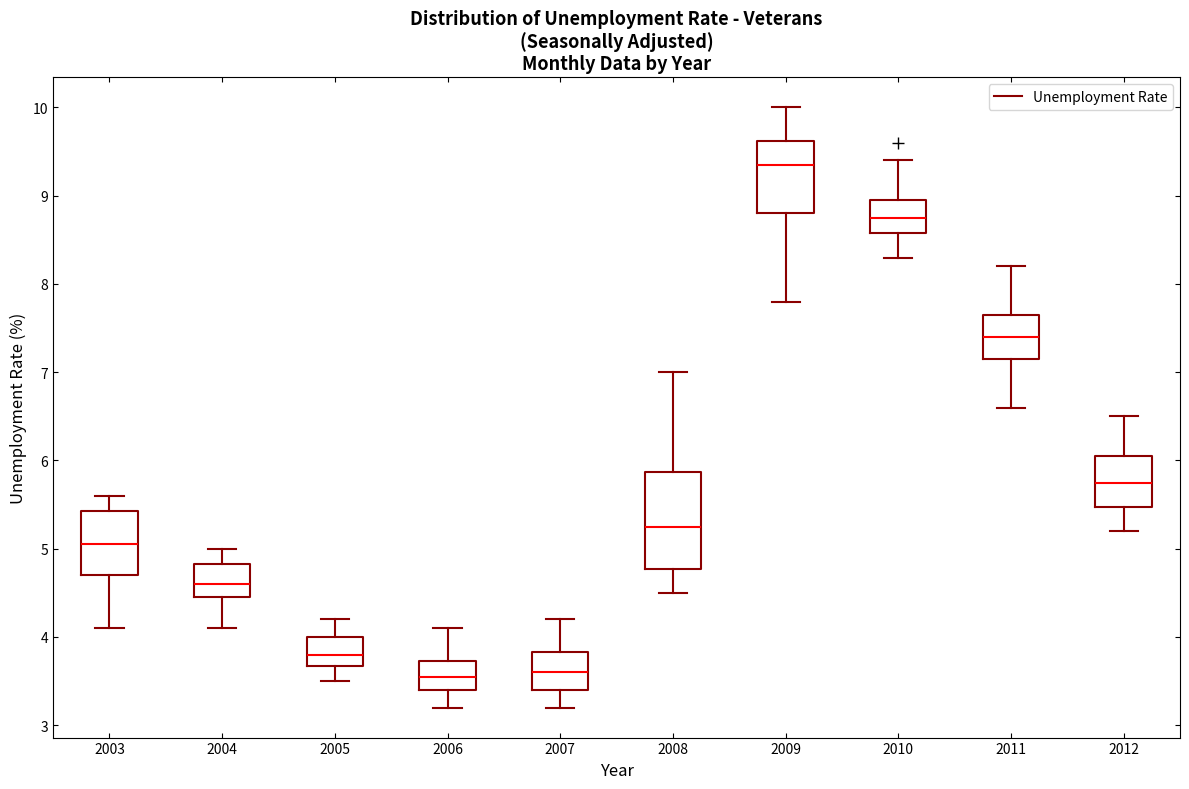

Comparing the boxes themselves (not the whiskers), which one is the tallest?

2008